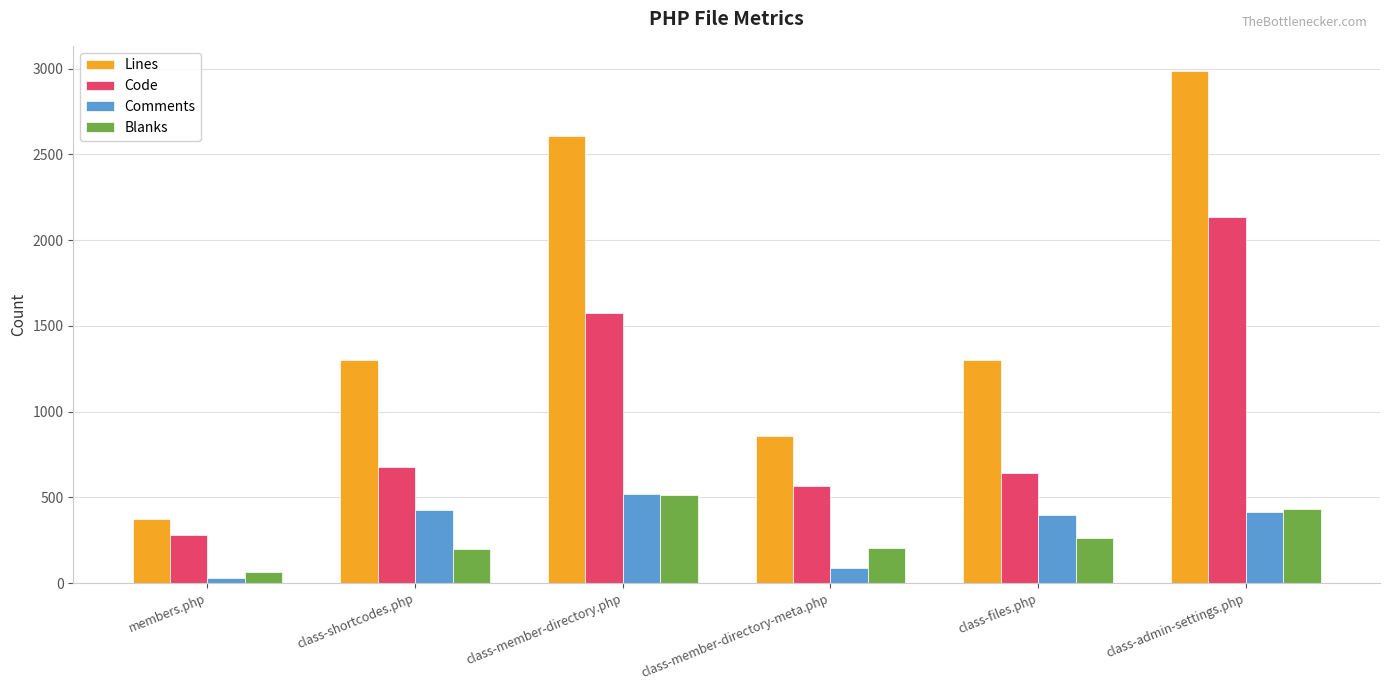

What is the difference between the maximum and second lowest values in the Comments series?

433